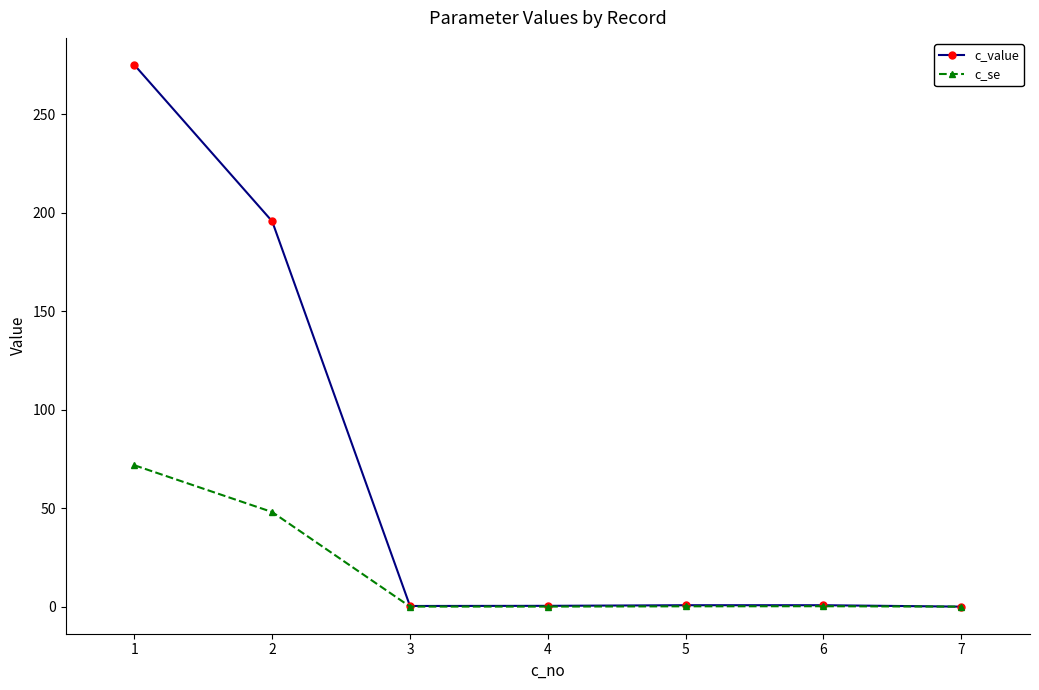

Which series has the largest range (max minus min)?

c_value